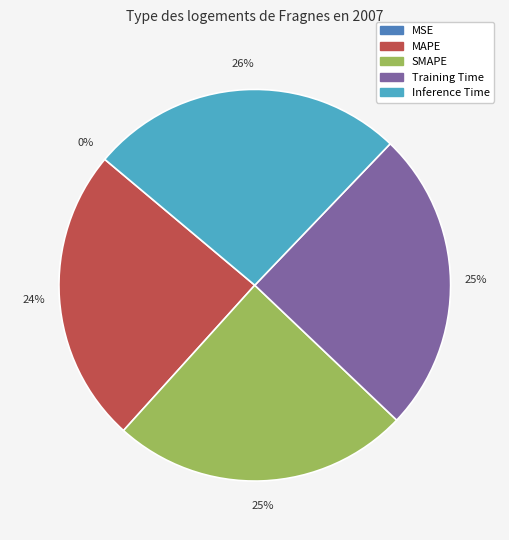

To the nearest percent, what is the average slice percentage?

20%